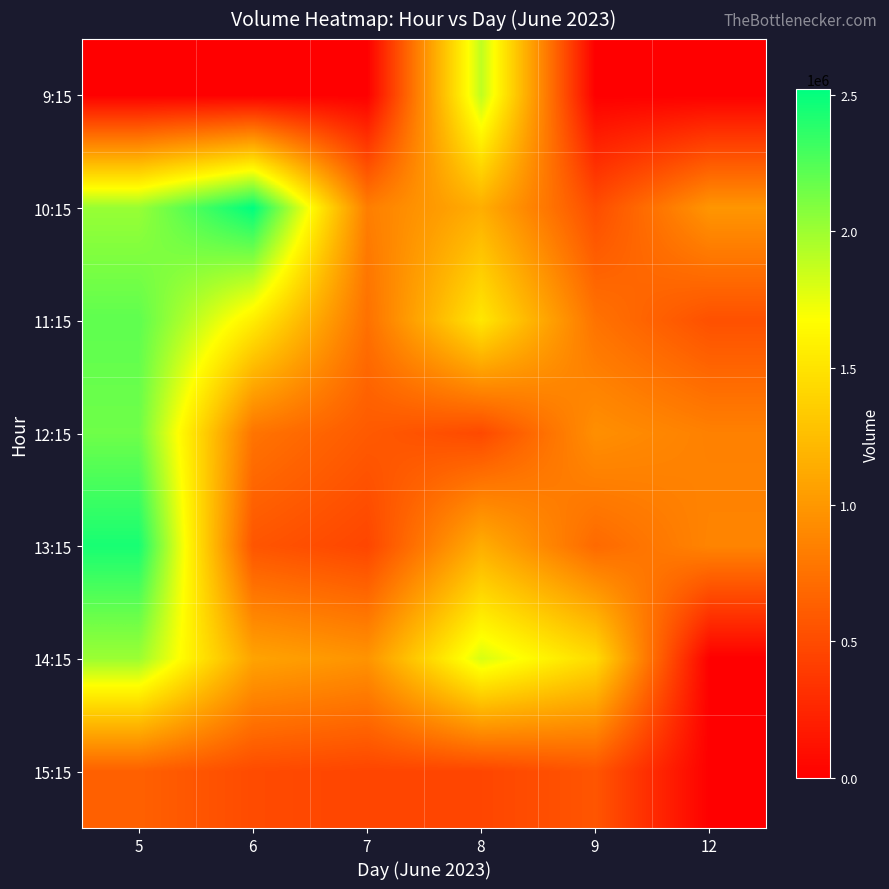

At 6, list the series in order from smallest to largest.

9:15, 15:15, 13:15, 12:15, 14:15, 11:15, 10:15